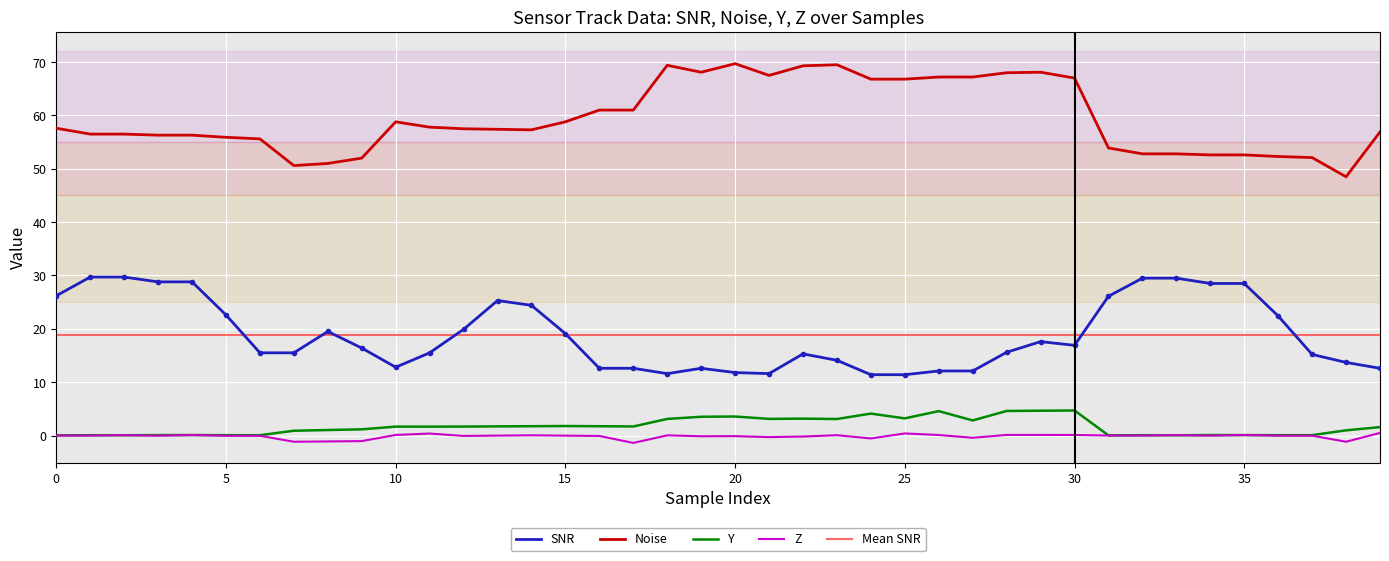

True or false: SNR and Noise cross at least once.

False